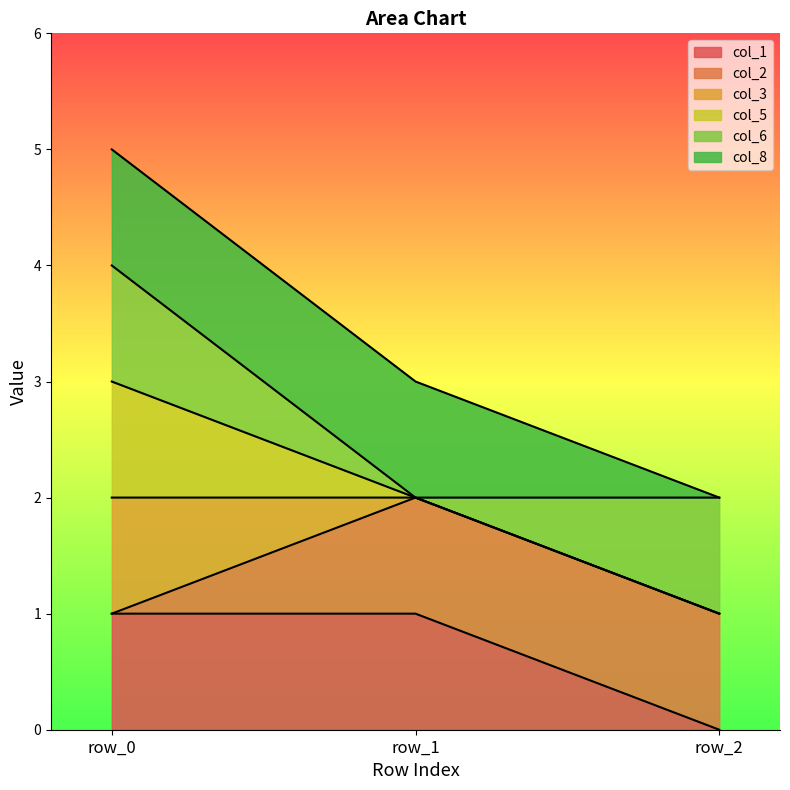

Which label corresponds to the largest value in the chart?

row_0